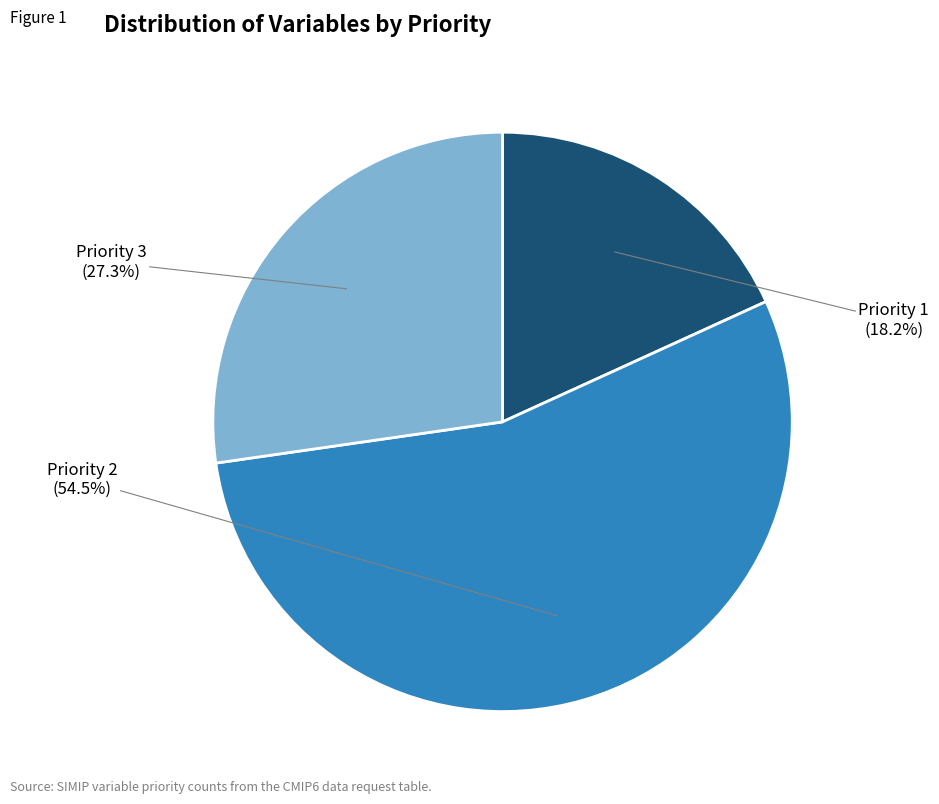

Is there any slice that represents more than half of the pie?

Yes